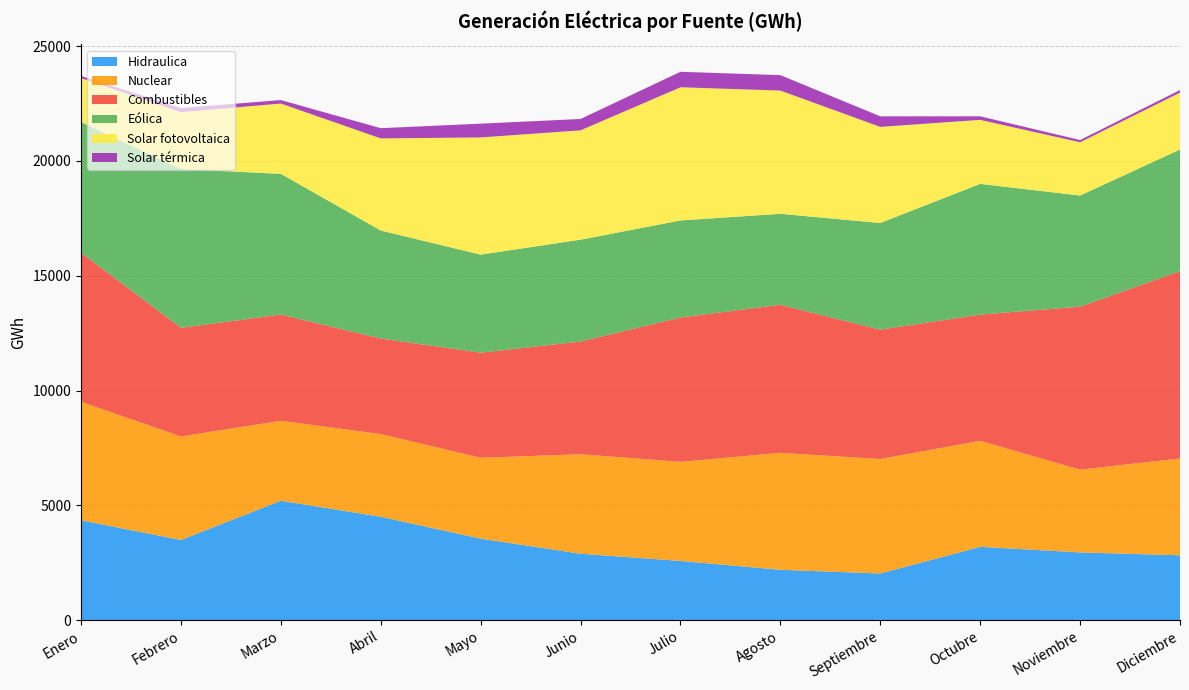

Reading right to left, list all the values displayed in this chart.

Hidraulica: Diciembre=2825	Noviembre=2950	Octubre=3193	Septiembre=2031	Agosto=2193	Julio=2578	Junio=2893	Mayo=3550	Abril=4502	Marzo=5200	Febrero=3491	Enero=4349
Nuclear: Diciembre=4217	Noviembre=3606	Octubre=4617	Septiembre=4987	Agosto=5095	Julio=4316	Junio=4332	Mayo=3522	Abril=3603	Marzo=3483	Febrero=4509	Enero=5162
Combustibles: Diciembre=8157	Noviembre=7098	Octubre=5496	Septiembre=5634	Agosto=6447	Julio=6287	Junio=4909	Mayo=4577	Abril=4160	Marzo=4626	Febrero=4730	Enero=6493
Eólica: Diciembre=5298	Noviembre=4839	Octubre=5695	Septiembre=4645	Agosto=3961	Julio=4226	Junio=4435	Mayo=4270	Abril=4704	Marzo=6128	Febrero=6916	Enero=5692
Solar fotovoltaica: Diciembre=2478	Noviembre=2318	Octubre=2787	Septiembre=4185	Agosto=5368	Julio=5800	Junio=4762	Mayo=5104	Abril=4012	Marzo=3061	Febrero=2479	Enero=1909
Solar térmica: Diciembre=111	Noviembre=98	Octubre=154	Septiembre=460	Agosto=672	Julio=675	Junio=495	Mayo=600	Abril=444	Marzo=152	Febrero=176	Enero=95